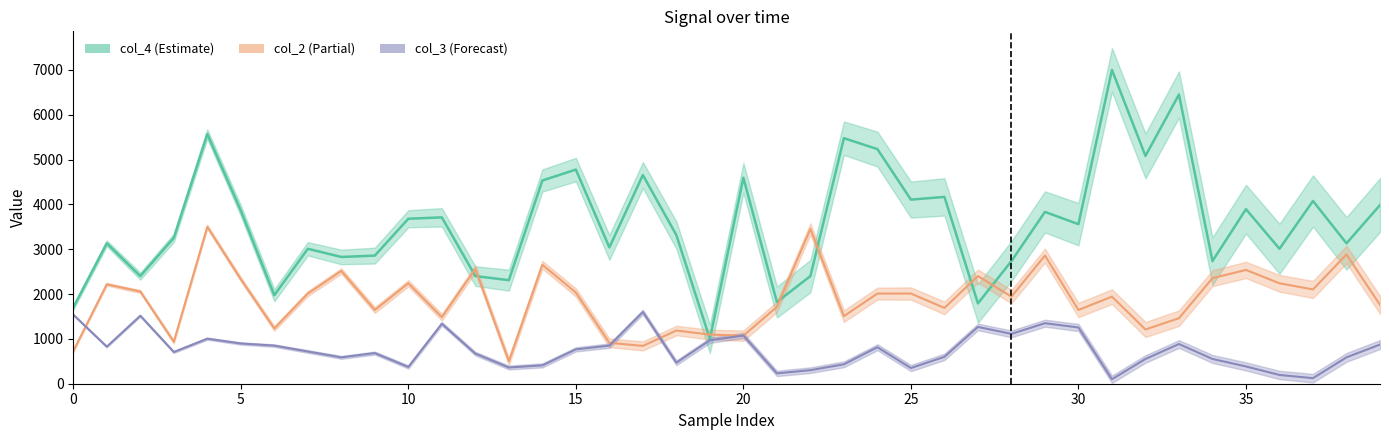

What is the difference between the col_3 values at 33 and 20?

119.0